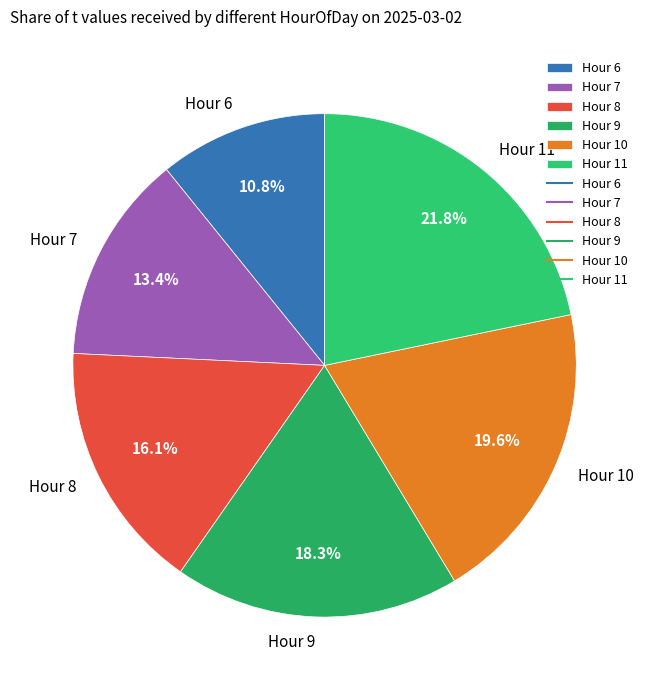

Is Hour 8 the majority of the pie?

No